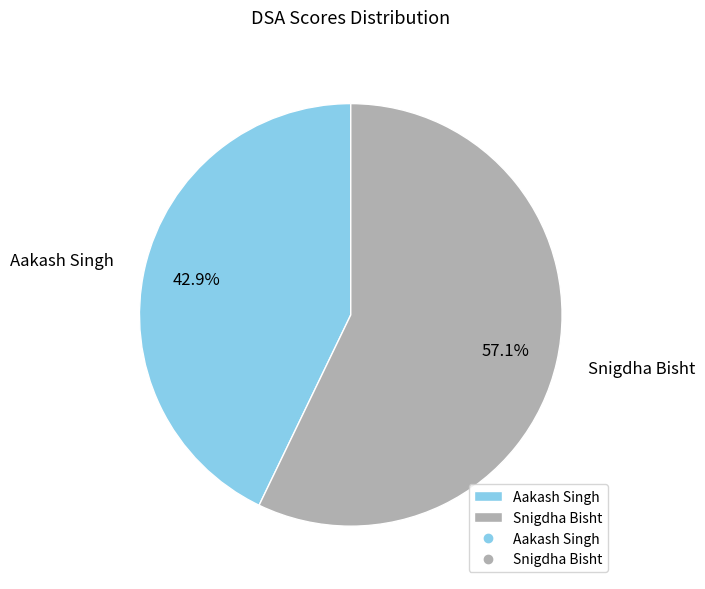

Is it true that Snigdha Bisht is 57% of the pie?

True